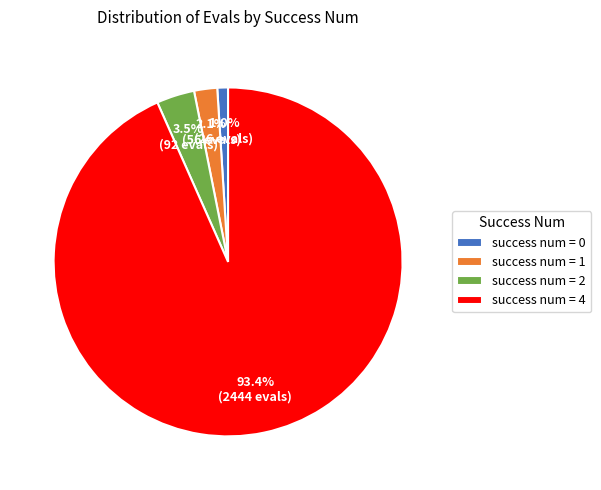

What percentage is NOT represented by success num = 1?

97.9%